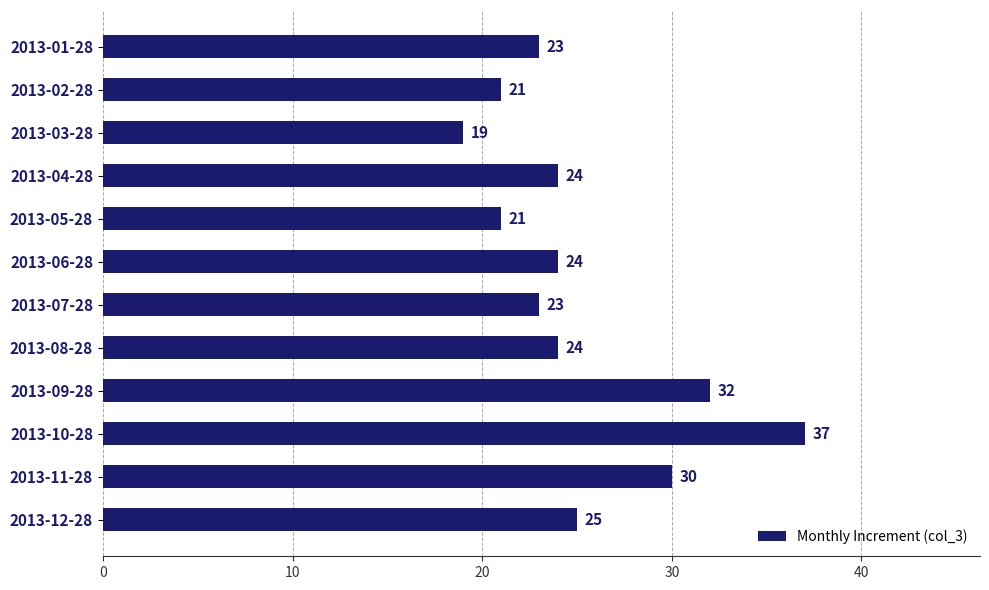

What position from the bottom is 2013-04-28?

9